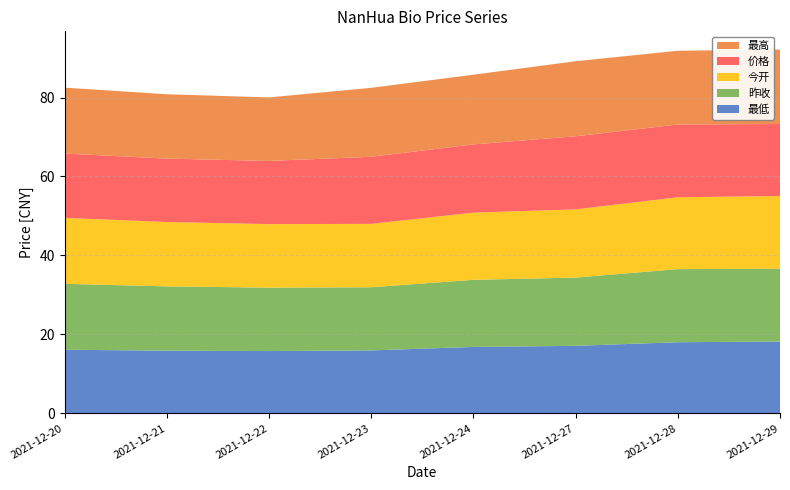

Reading right to left, list all the values displayed in this chart.

最低: 2021-12-29=18.2	2021-12-28=18.0	2021-12-27=17.1	2021-12-24=16.8	2021-12-23=15.9	2021-12-22=15.8	2021-12-21=15.9	2021-12-20=16.1
昨收: 2021-12-29=18.4	2021-12-28=18.5	2021-12-27=17.3	2021-12-24=17.0	2021-12-23=16.0	2021-12-22=16.1	2021-12-21=16.3	2021-12-20=16.7
今开: 2021-12-29=18.4	2021-12-28=18.2	2021-12-27=17.3	2021-12-24=17.0	2021-12-23=16.1	2021-12-22=16.1	2021-12-21=16.3	2021-12-20=16.7
价格: 2021-12-29=18.2	2021-12-28=18.4	2021-12-27=18.5	2021-12-24=17.3	2021-12-23=17.0	2021-12-22=16.0	2021-12-21=16.1	2021-12-20=16.3
最高: 2021-12-29=18.9	2021-12-28=18.7	2021-12-27=19.0	2021-12-24=17.6	2021-12-23=17.5	2021-12-22=16.1	2021-12-21=16.3	2021-12-20=16.7